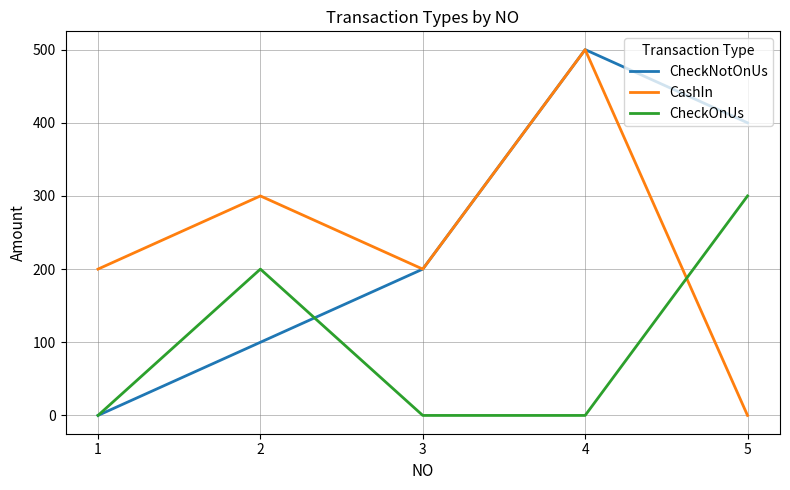

At 5, list the series in order from largest to smallest.

CheckNotOnUs, CheckOnUs, CashIn